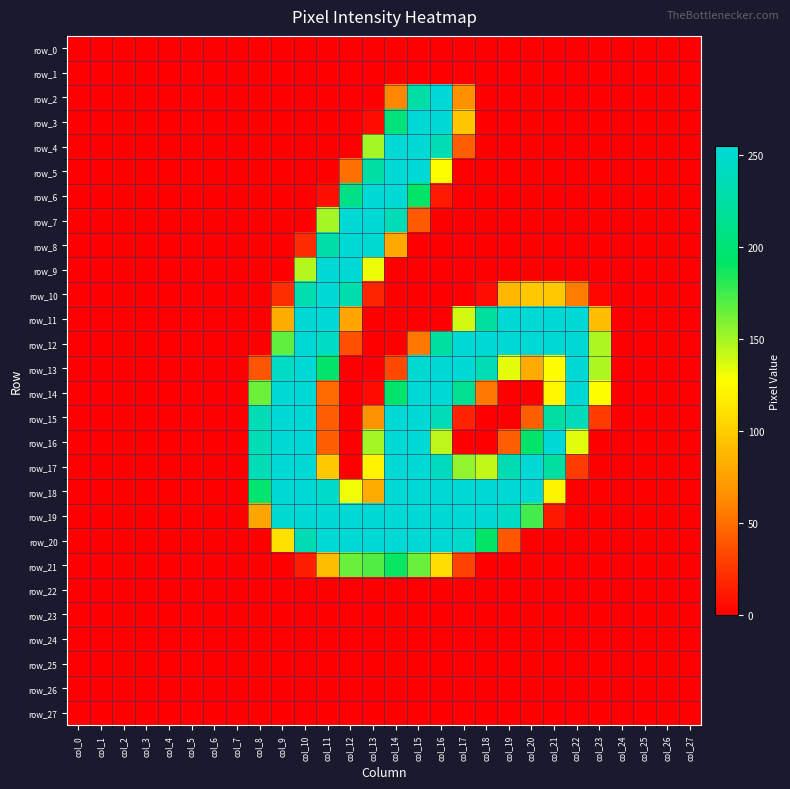

Rank the series by their maximum value, from lowest to highest.

row_0, row_1, row_22, row_23, row_24, row_25, row_26, row_27, row_21, row_4, row_5, row_6, row_7, row_8, row_9, row_10, row_11, row_15, row_16, row_17, row_3, row_12, row_13, row_14, row_18, row_19, row_20, row_2